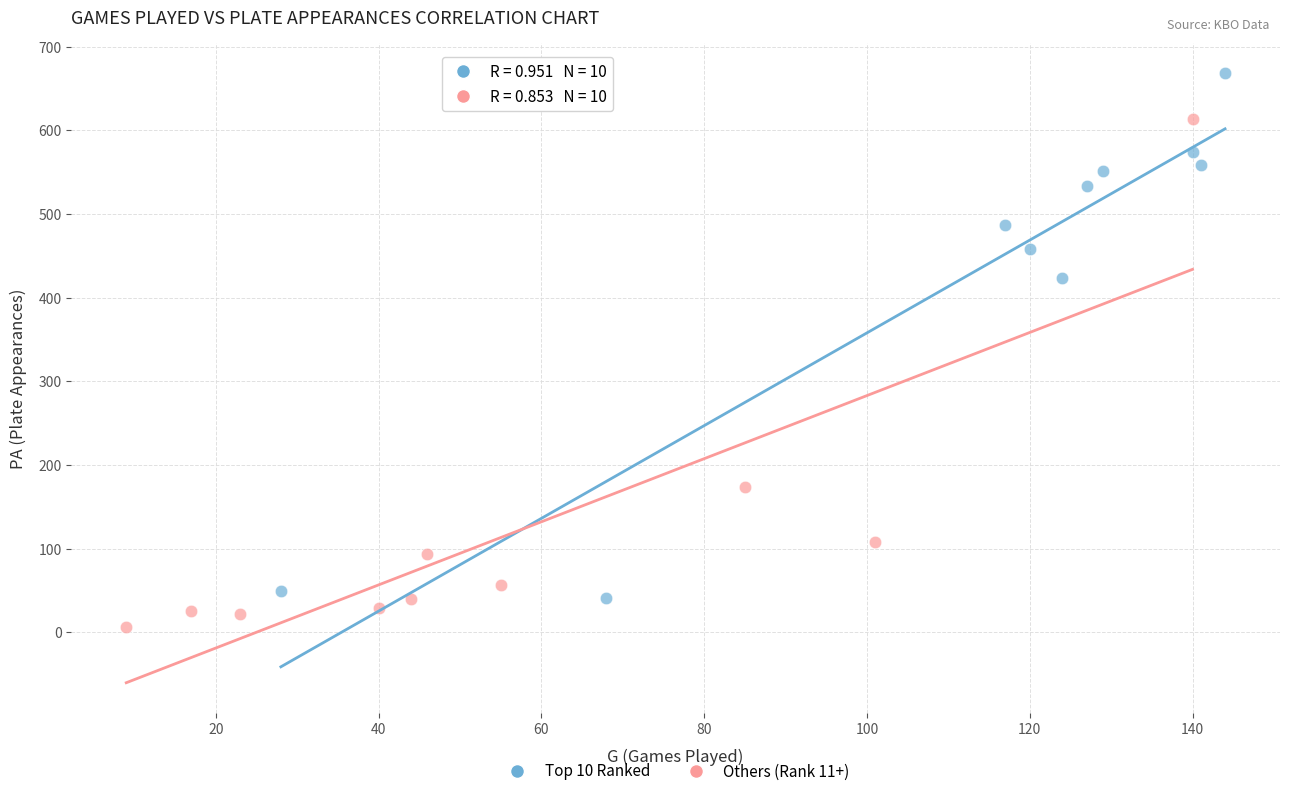

Which series has the largest Y range (max minus min)?

Top 10 Ranked